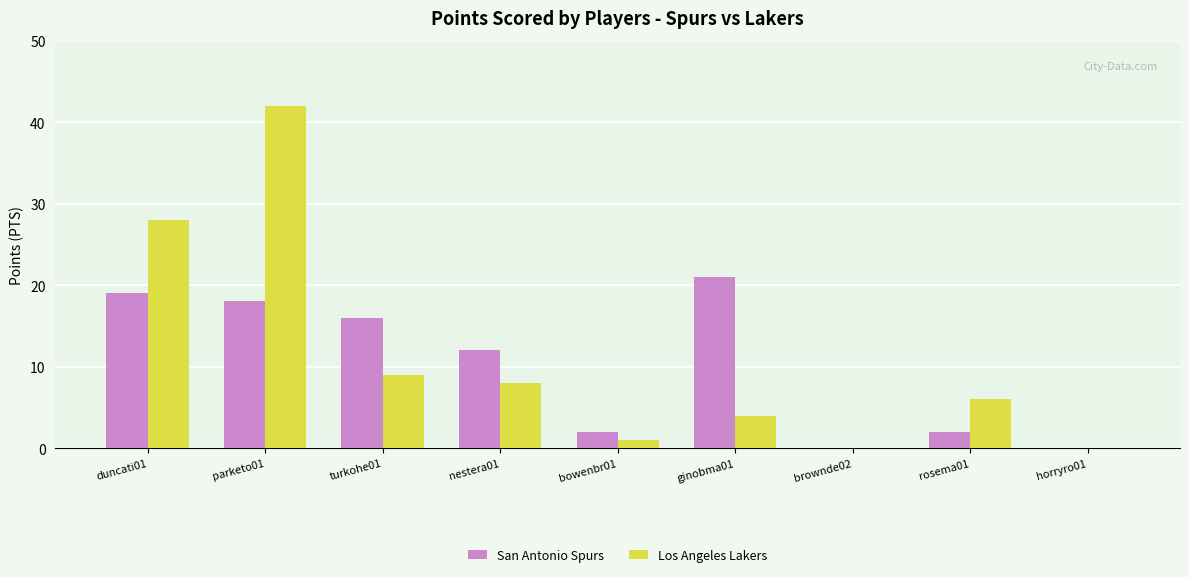

What is the total value across all series at parketo01?

60